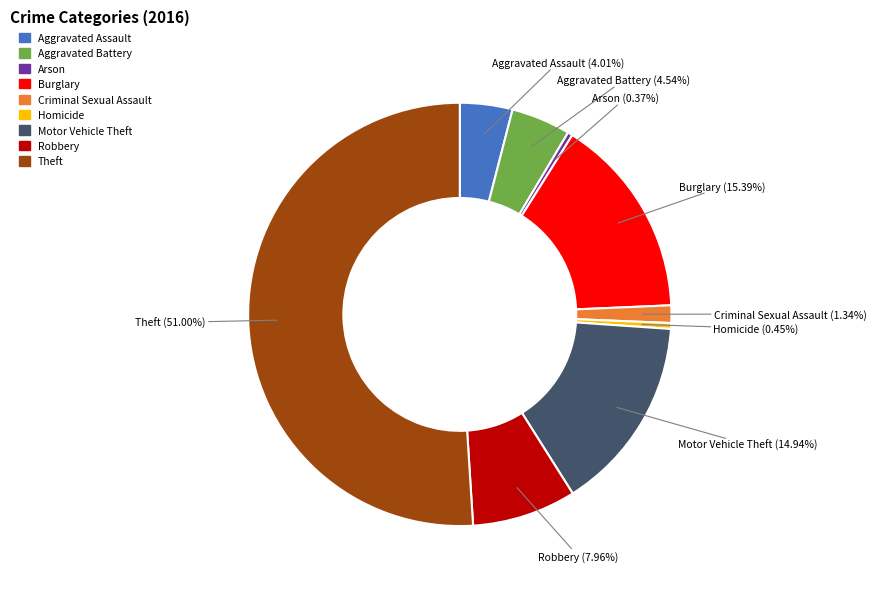

To the nearest percent, what percentage of the pie is Robbery?

8%